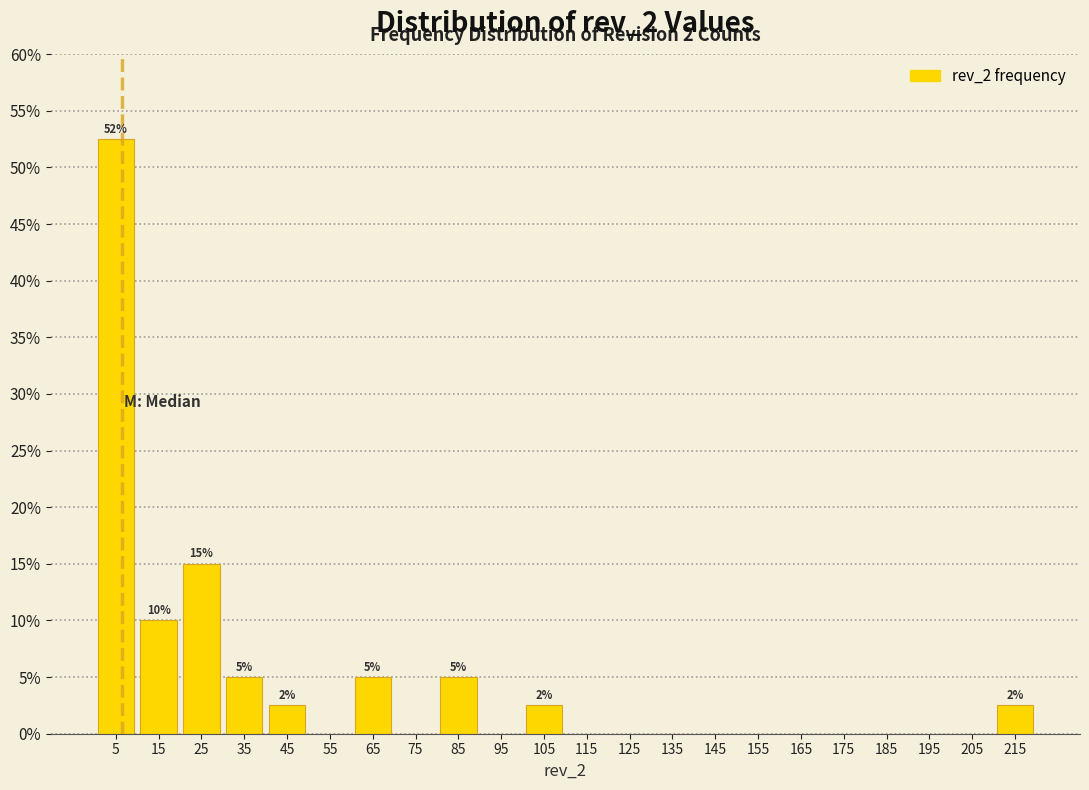

Which range on the x-axis has the tallest bar?

0 to 10